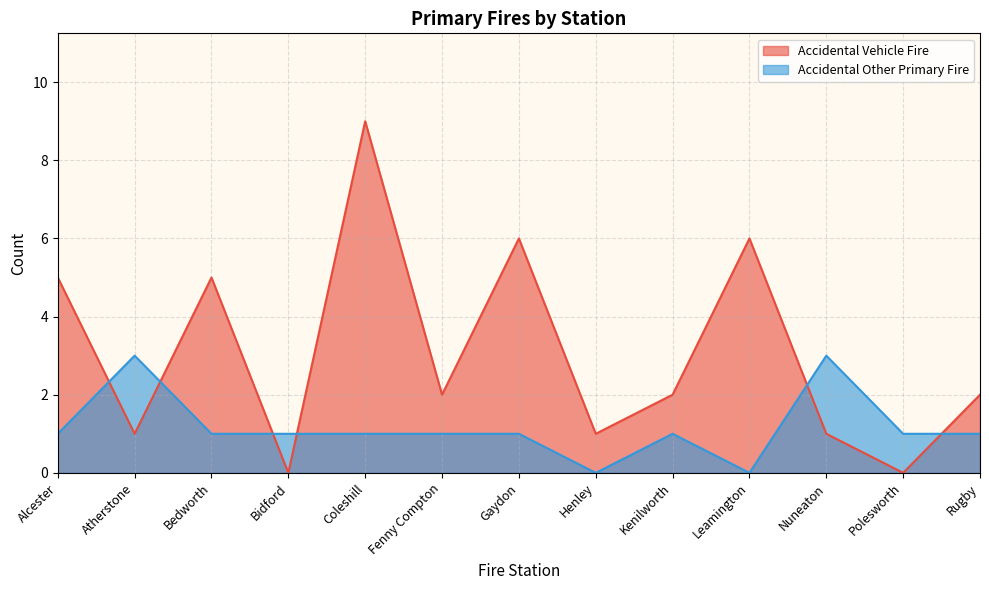

Is the value of Accidental Vehicle Fire at Rugby greater than the value of Accidental Other Primary Fire at Polesworth?

Yes